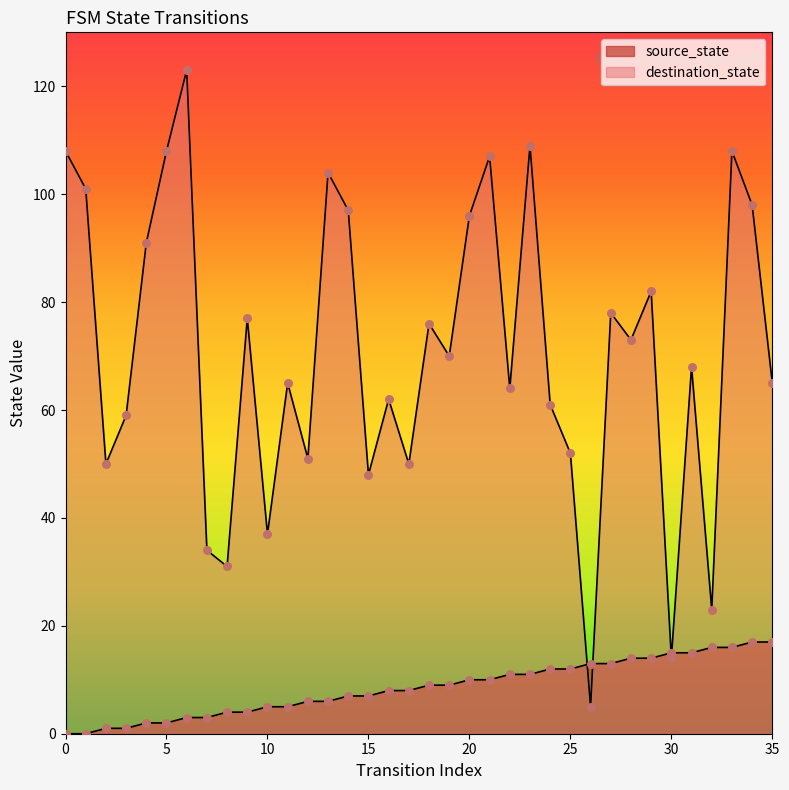

Is the value of destination_state at 17 greater than the value of source_state at 1?

Yes